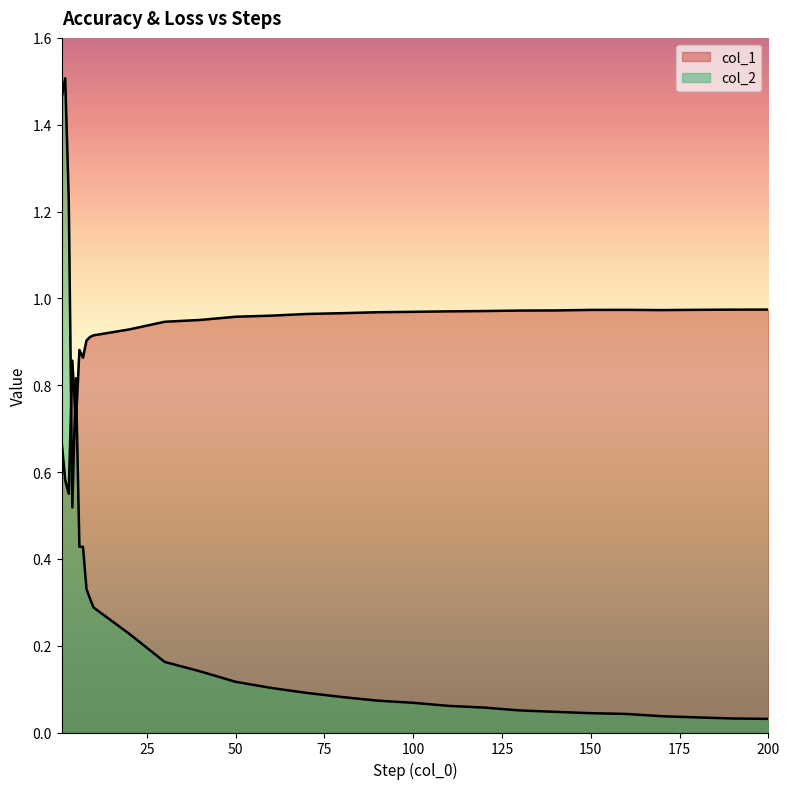

What is the difference between the second highest and second lowest values in the col_1 series?

0.4